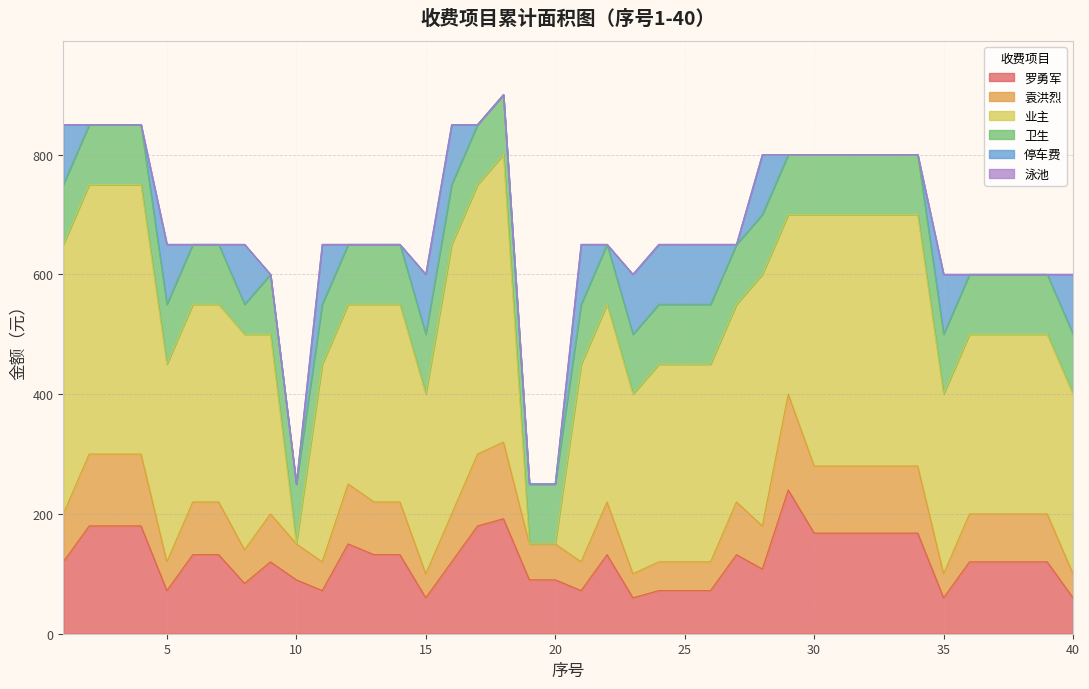

Which has a higher value, 30 or 31?

30